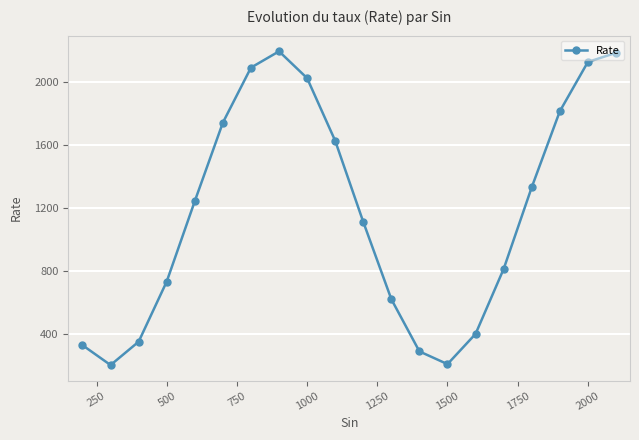

What is the value of the 17th point from the left?

1332.2